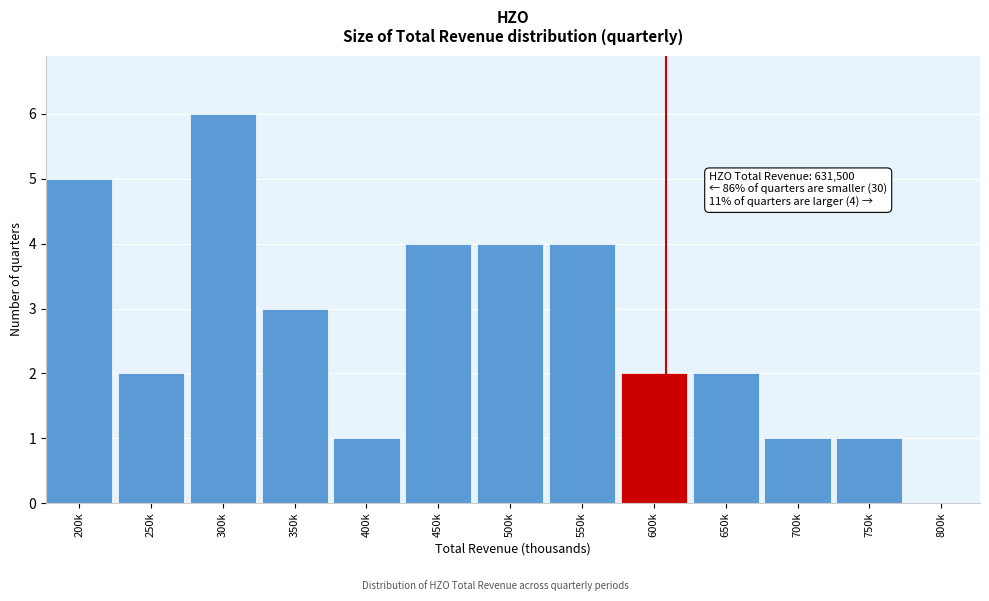

Reading left to right, extract all data points from this chart.

200k=5	250k=2	300k=6	350k=3	400k=1	450k=4	500k=4	550k=4	600k=2	650k=2	700k=1	750k=1	800k=0